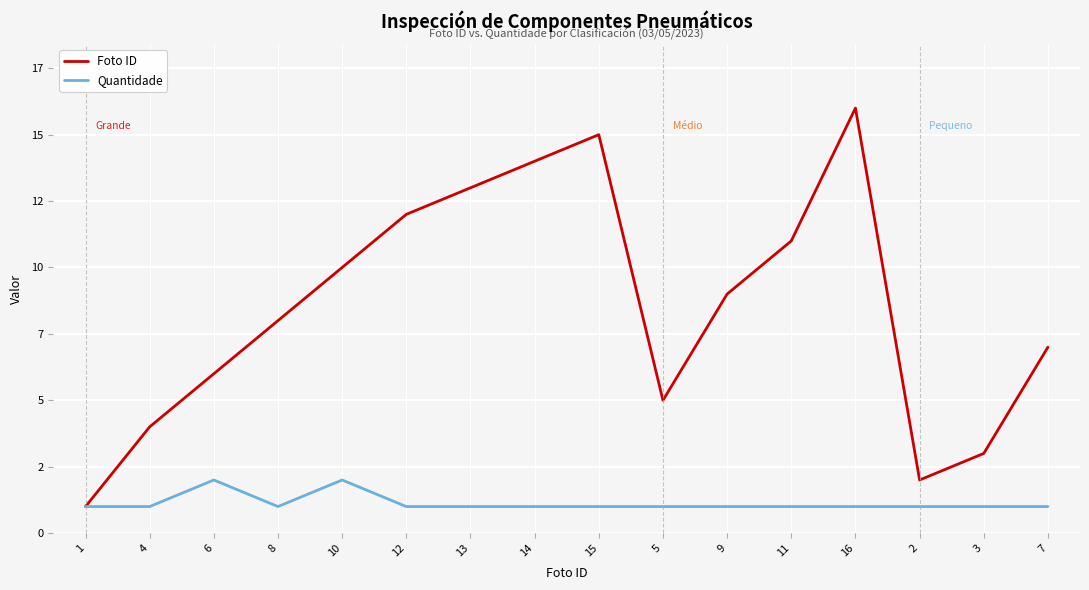

What is the minimum value shown in the chart?

1